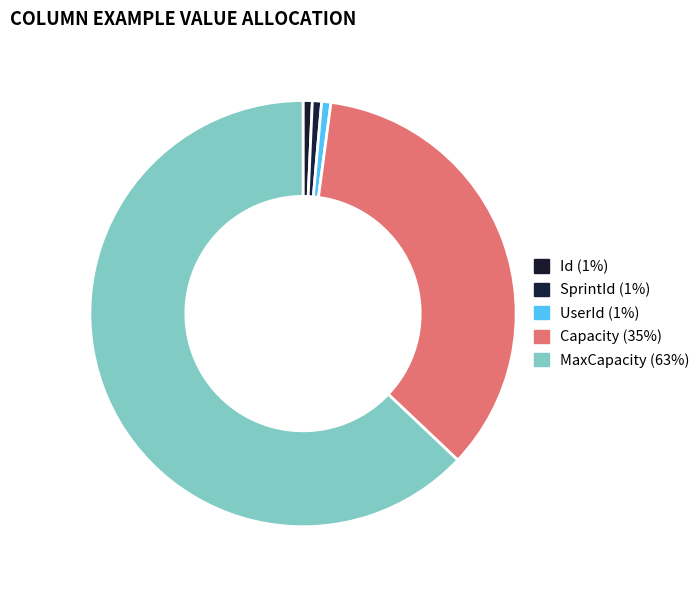

To the nearest percent, what percentage of the pie is UserId?

1%